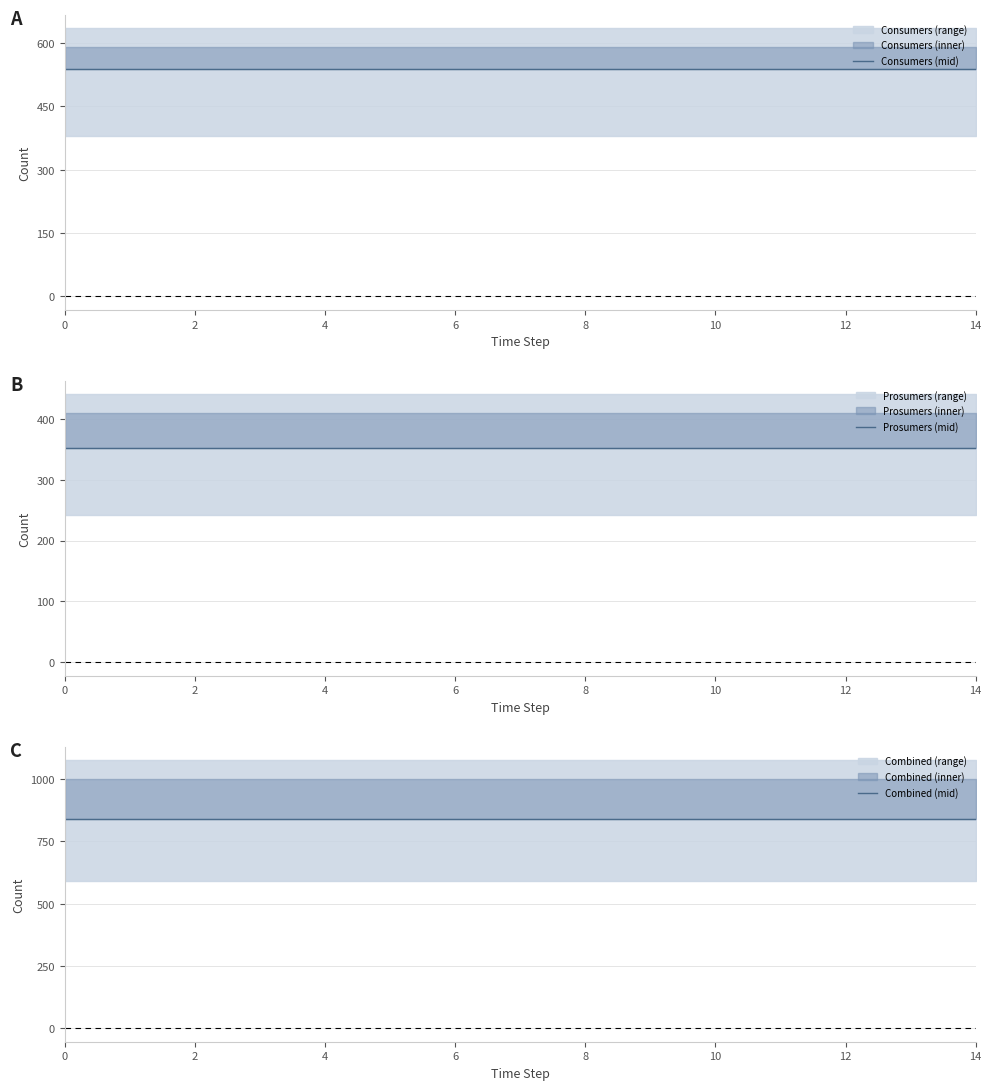

True or false: Combined (mid) and Consumers (mid) intersect in this chart.

False